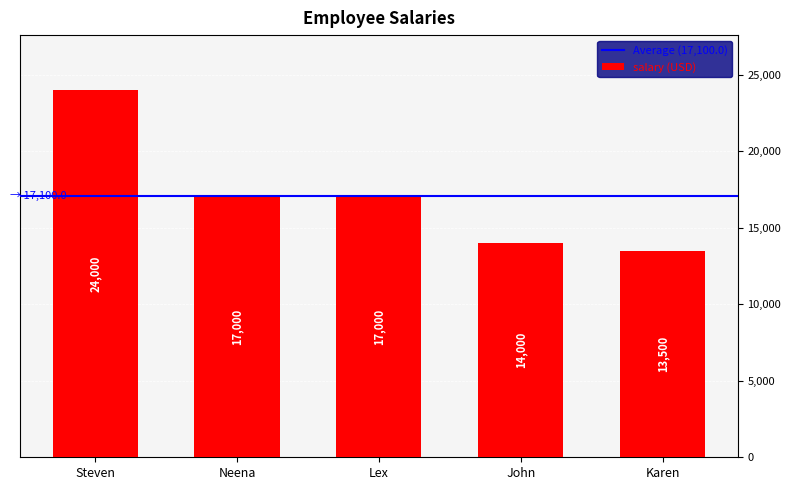

What value does the data have at Lex, to the nearest 10?

17000